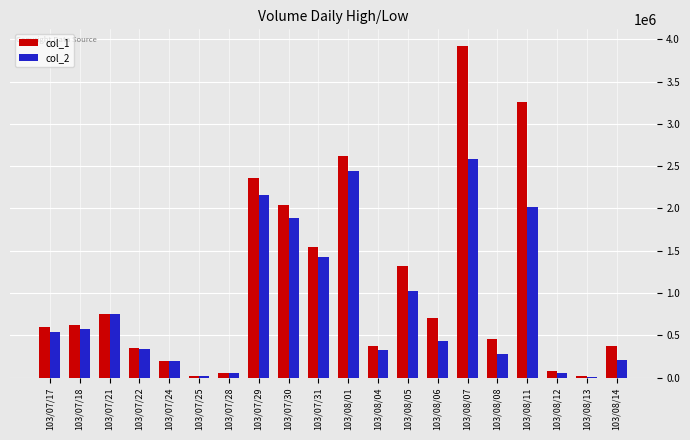

Is the value of col_1 at 103/07/21 greater than the value of col_2 at 103/08/08?

Yes